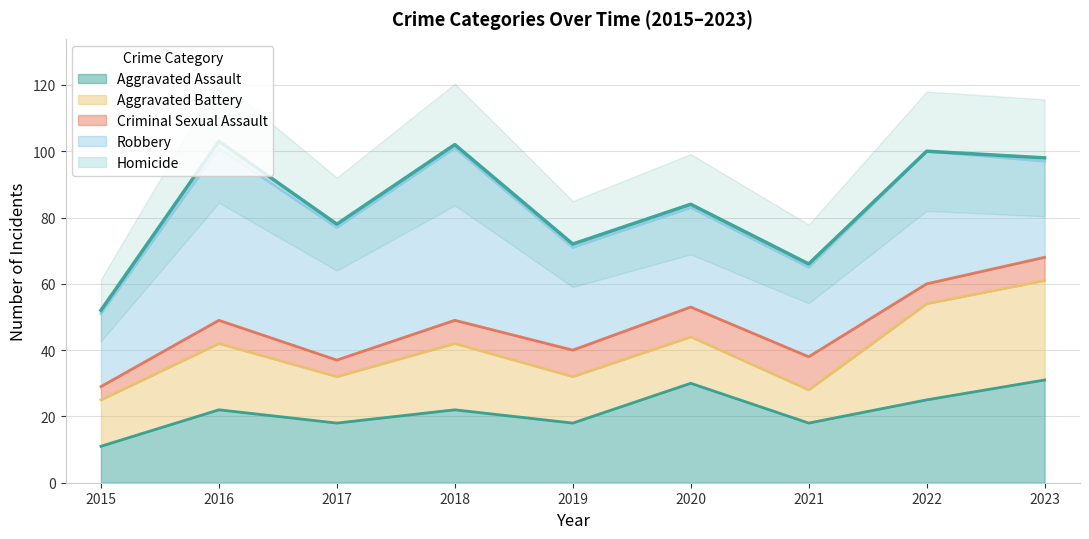

What is the lowest value of the Aggravated Assault series?

11